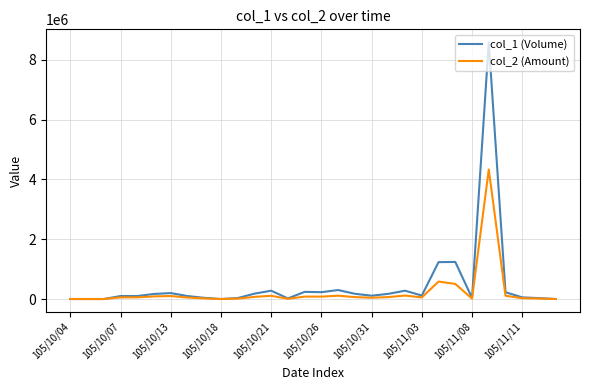

What is the maximum value for col_2 (Amount)?

4328450